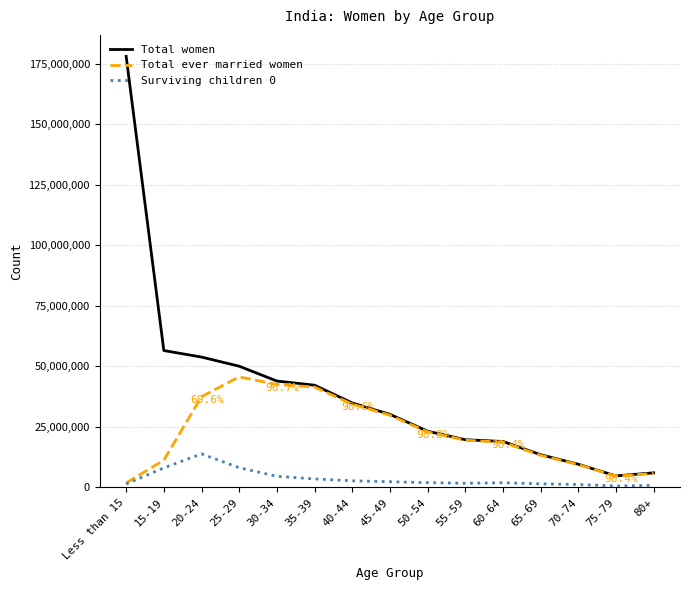

True or false: Total ever married women has more than 2 points higher than both neighbors.

False